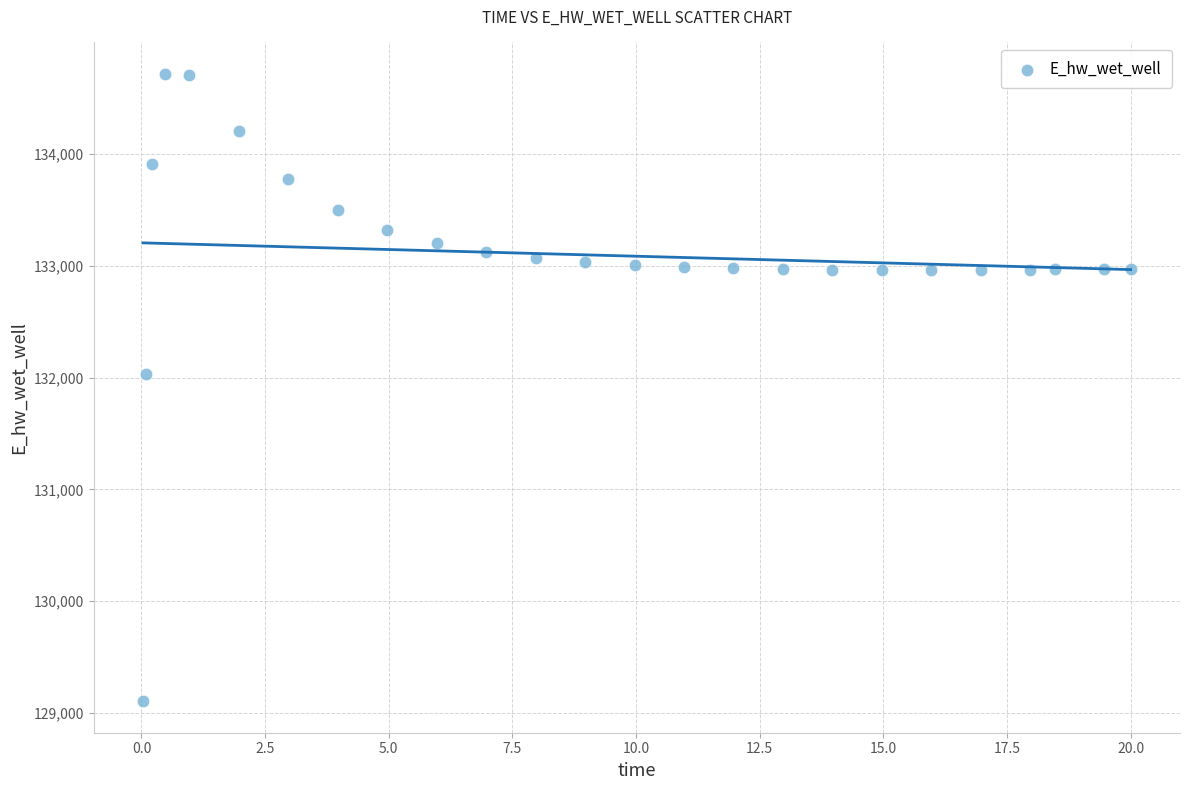

What is the range of X values (max minus min)?

20.0